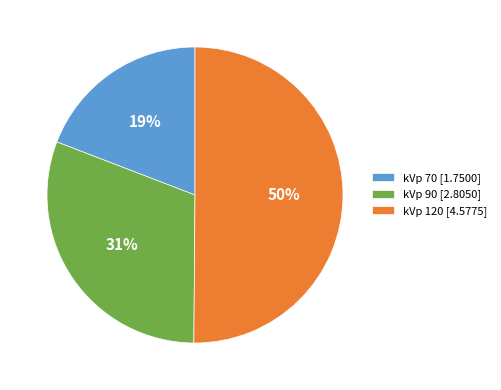

The kVp 90 slice represents 45% of the pie. True or false?

False